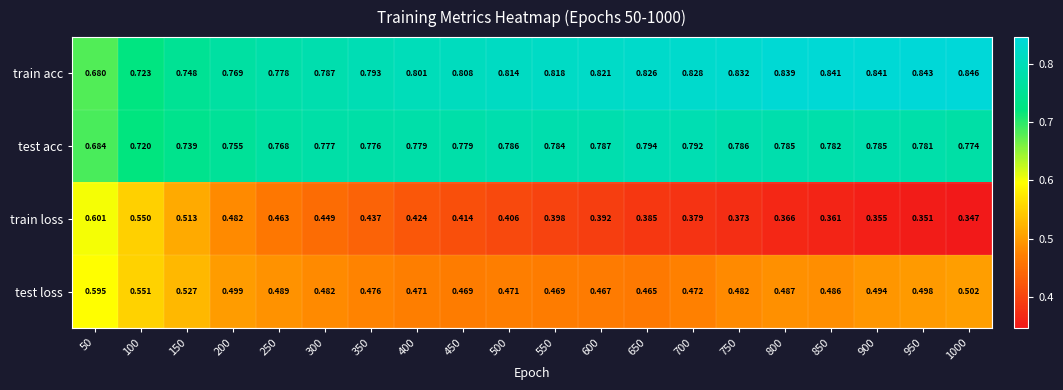

Rank the series by their maximum value, from lowest to highest.

test loss, train loss, test acc, train acc